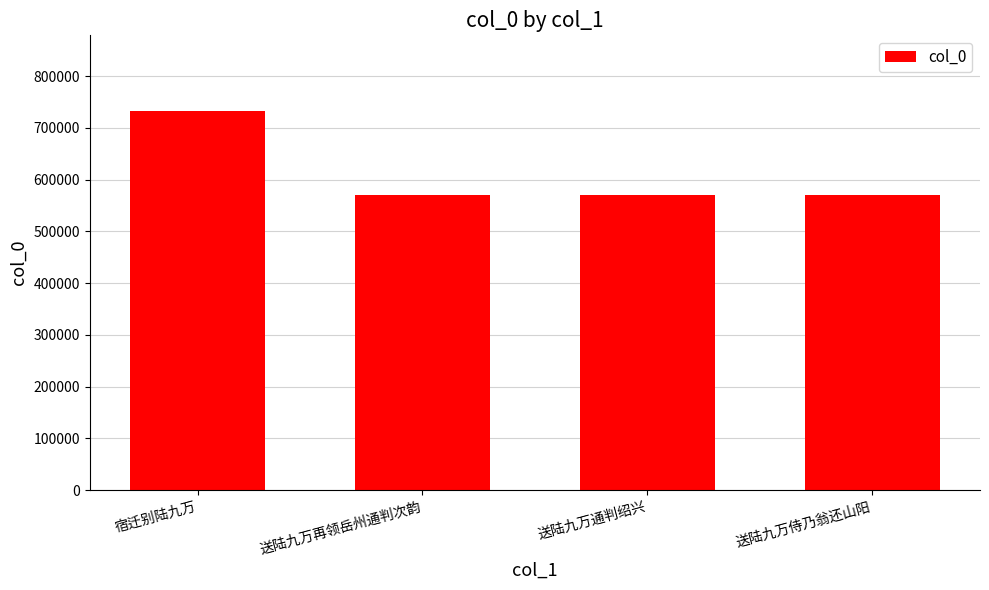

Approximately how many times larger is the value at 送陆九万侍乃翁还山阳 compared to 宿迁别陆九万?

0.8